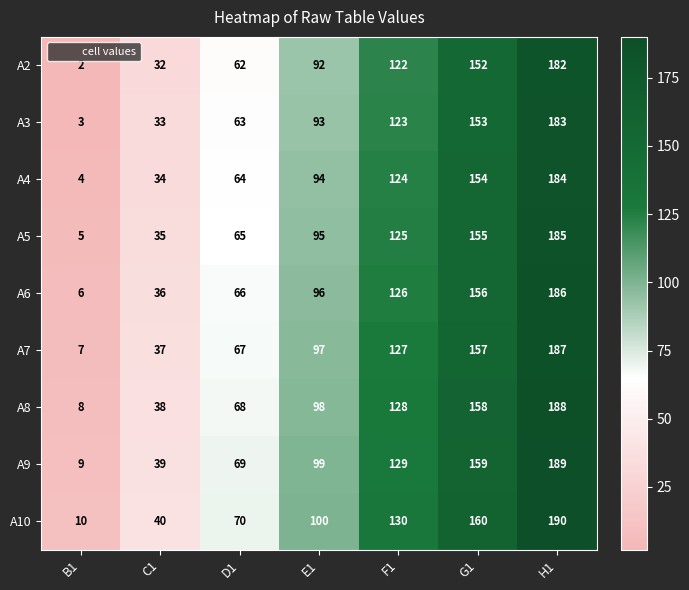

How many series are shown in this chart?

9